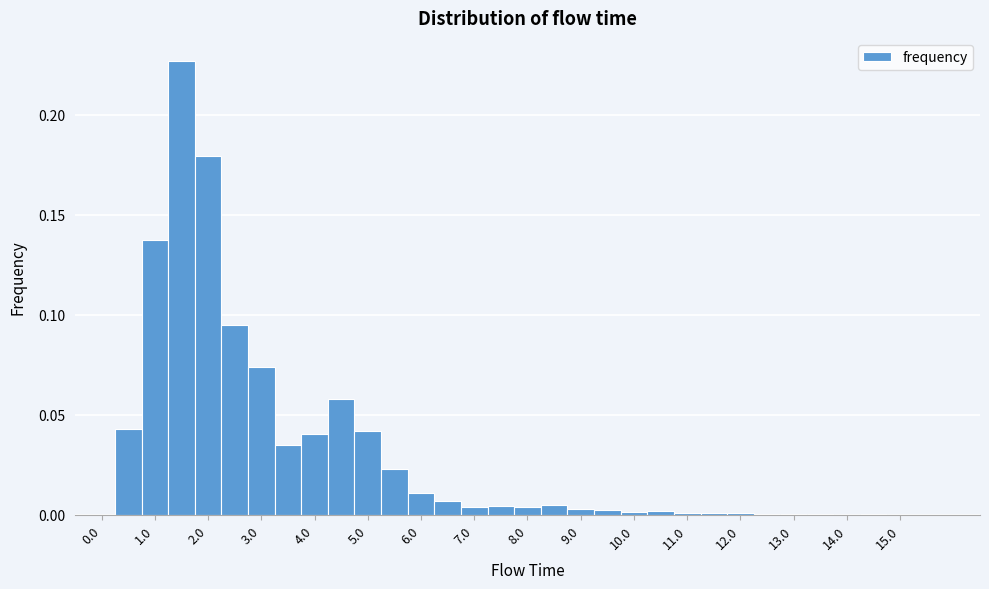

Reading left to right, transcribe this chart: for each bar, give the range it covers on the x-axis and its height. Neither the bar edges nor the heights are printed on the chart, so give them approximately, as read against the axes.

-0.25 to 0.25: 0
0.25 to 0.75: 0.045
0.75 to 1.25: 0.135
1.25 to 1.75: 0.225
1.75 to 2.25: 0.180
2.25 to 2.75: 0.095
2.75 to 3.25: 0.075
3.25 to 3.75: 0.035
3.75 to 4.25: 0.040
4.25 to 4.75: 0.060
4.75 to 5.25: 0.040
5.25 to 5.75: 0.025
5.75 to 6.25: 0.010
6.25 to 6.75: 0.005
6.75 to 7.25: under 0.005
7.25 to 7.75: under 0.005
7.75 to 8.25: under 0.005
8.25 to 8.75: under 0.005
8.75 to 9.25: under 0.005
9.25 to 9.75: under 0.005
9.75 to 10.25: under 0.005
10.25 to 10.75: under 0.005
10.75 to 11.25: under 0.005
11.25 to 11.75: under 0.005
11.75 to 12.25: under 0.005
12.25 to 12.75: under 0.005
12.75 to 13.25: under 0.005
13.25 to 13.75: under 0.005
13.75 to 14.25: 0
14.25 to 14.75: under 0.005
14.75 to 15.25: under 0.005
15.25 to 15.75: 0